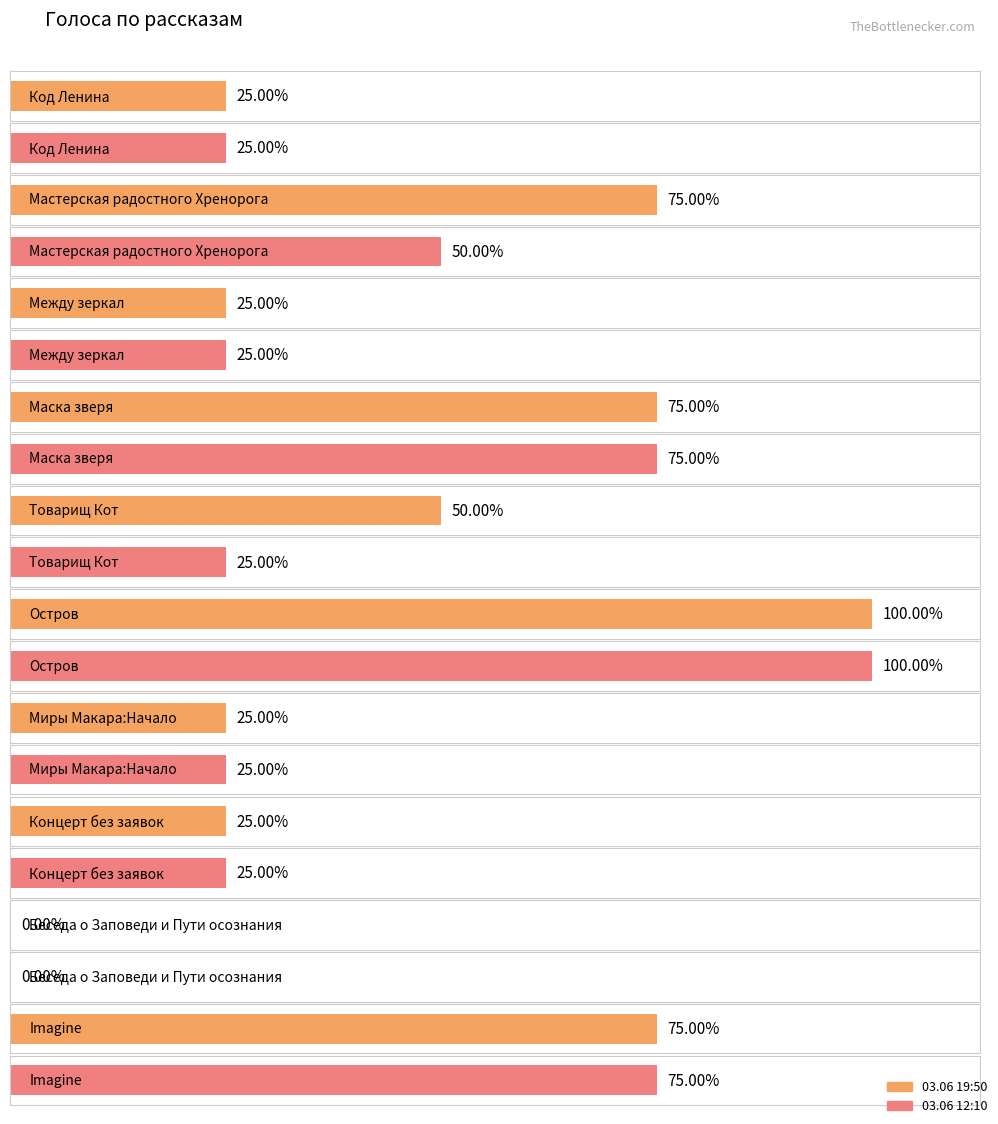

How many distinct data groups are displayed?

2